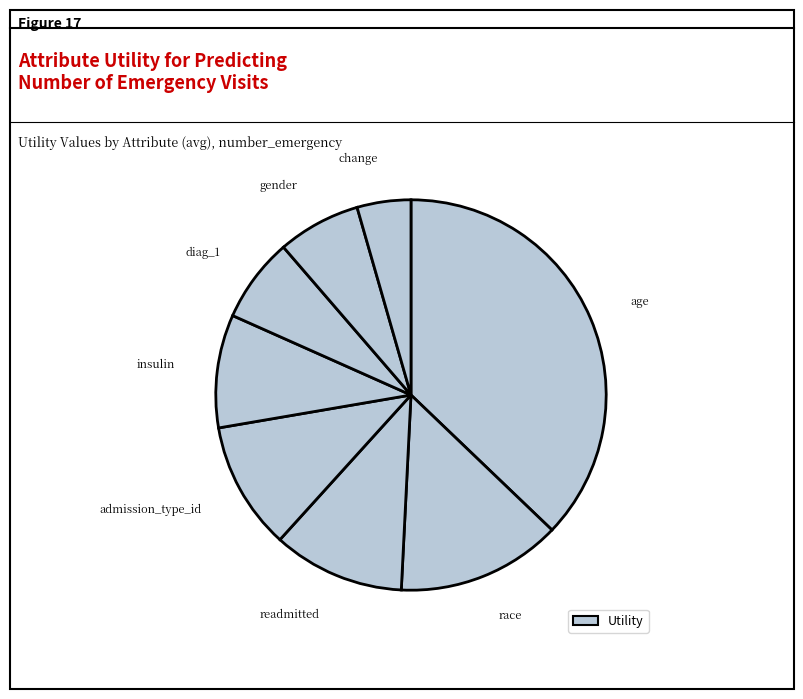

How many slices are in this pie chart?

8